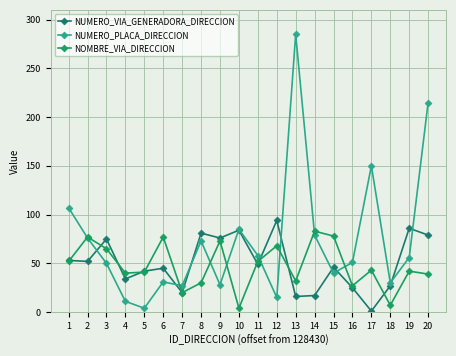

At which label is NUMERO_PLACA_DIRECCION closest to 144?

17